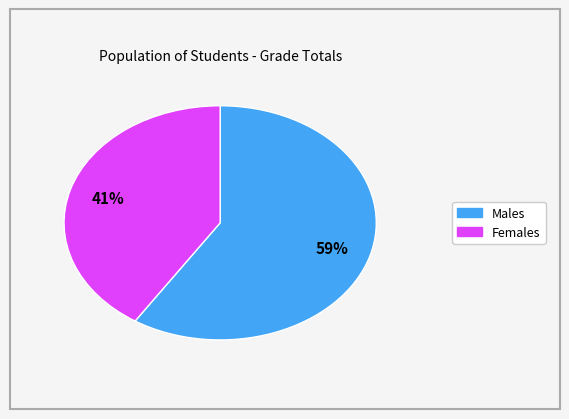

To the nearest percent, what is the average slice percentage?

50%